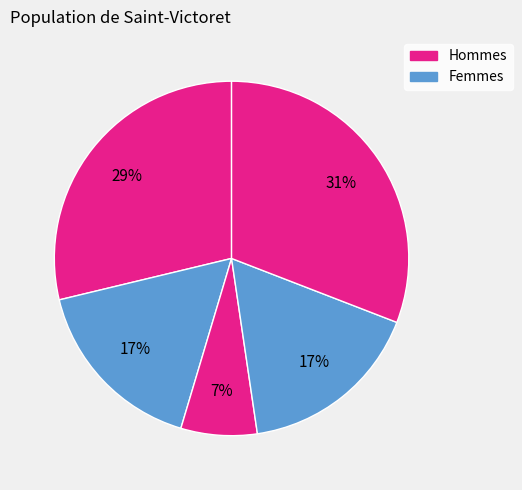

Count the number of slices in the pie.

5